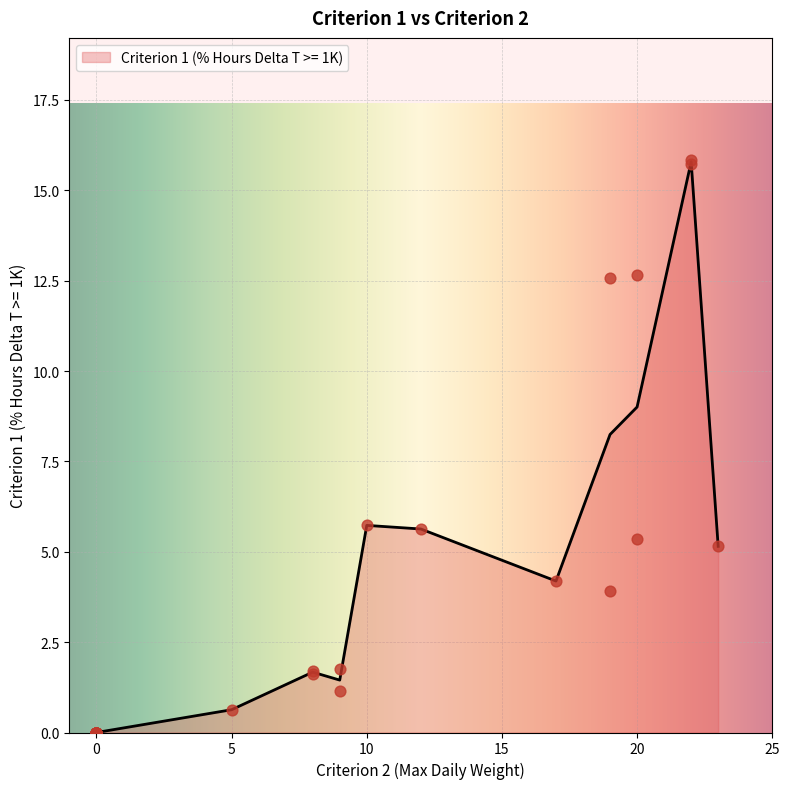

Between 30 and 24, which is larger?

24